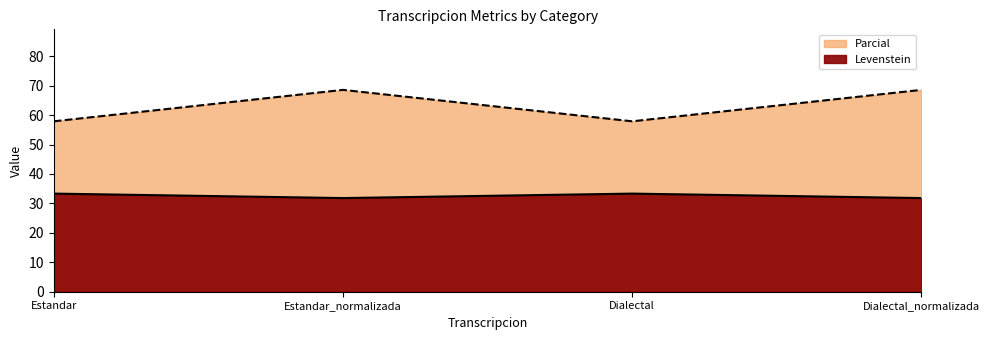

True or false: Levenstein and Parcial intersect in this chart.

False